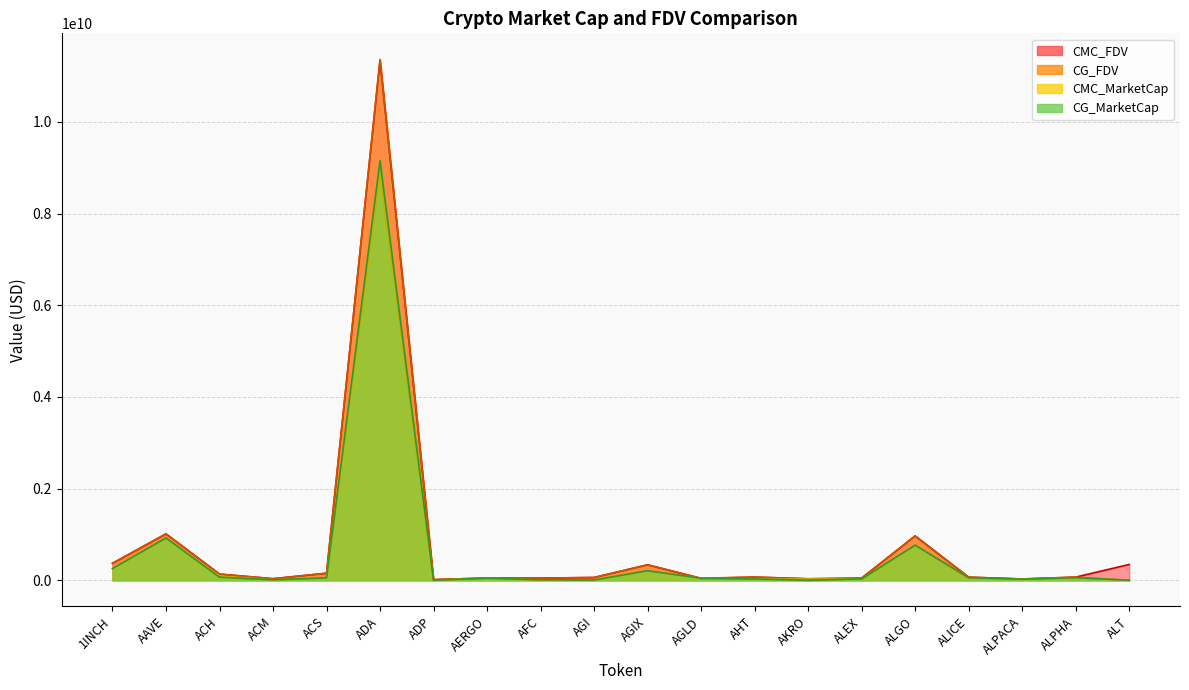

In CMC_FDV, how many points are lower than both neighbors (excluding endpoints)?

6